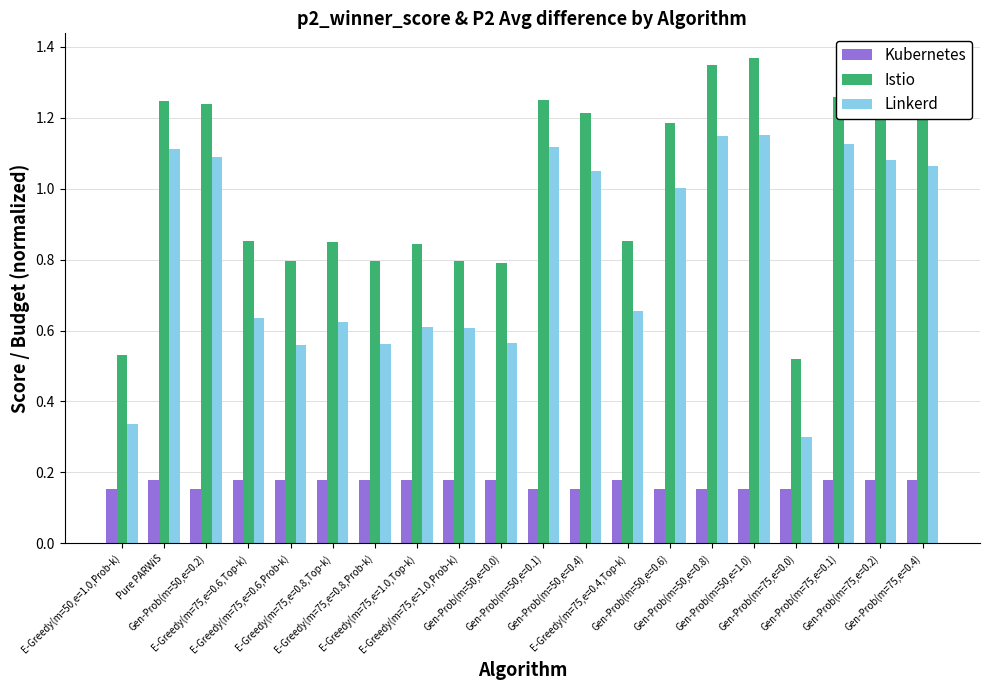

What is the difference between the Linkerd values at Gen-Prob(m=50,e=0.6) and E-Greedy(m=75,e=0.6,Prob-k)?

0.4